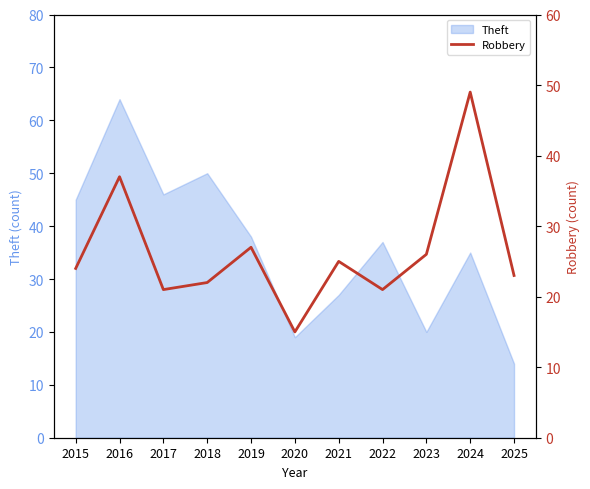

What is the sum of all values?

290